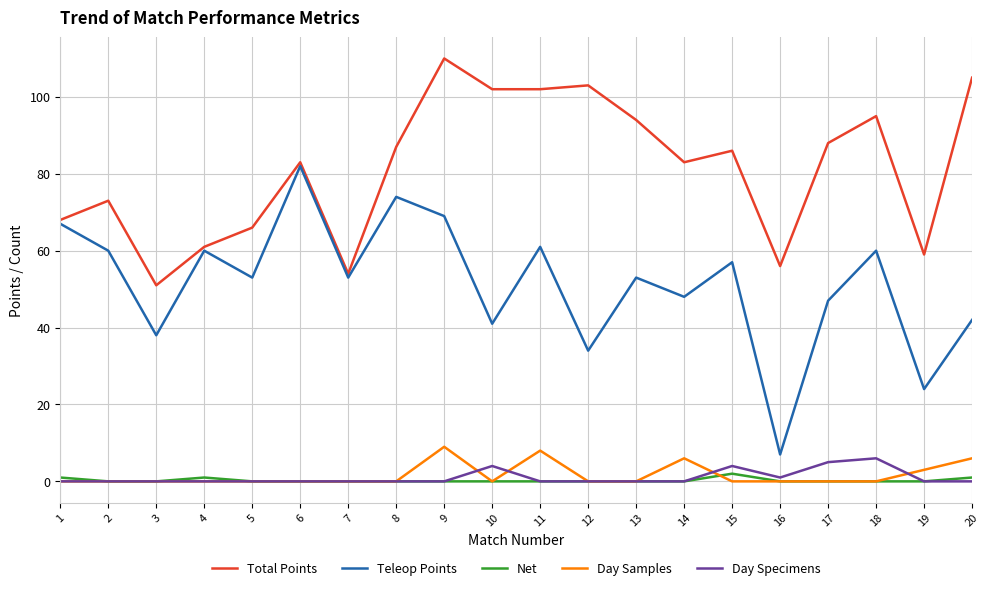

Reading left to right, transcribe all the data shown in this chart.

Total Points: 68	73	51	61	66	83	54	87	110	102	102	103	94	83	86	56	88	95	59	105
Teleop Points: 67	60	38	60	53	82	53	74	69	41	61	34	53	48	57	7	47	60	24	42
Net: 1	0	0	1	0	0	0	0	0	0	0	0	0	0	2	0	0	0	0	1
Day Samples: 0	0	0	0	0	0	0	0	9	0	8	0	0	6	0	0	0	0	3	6
Day Specimens: 0	0	0	0	0	0	0	0	0	4	0	0	0	0	4	1	5	6	0	0